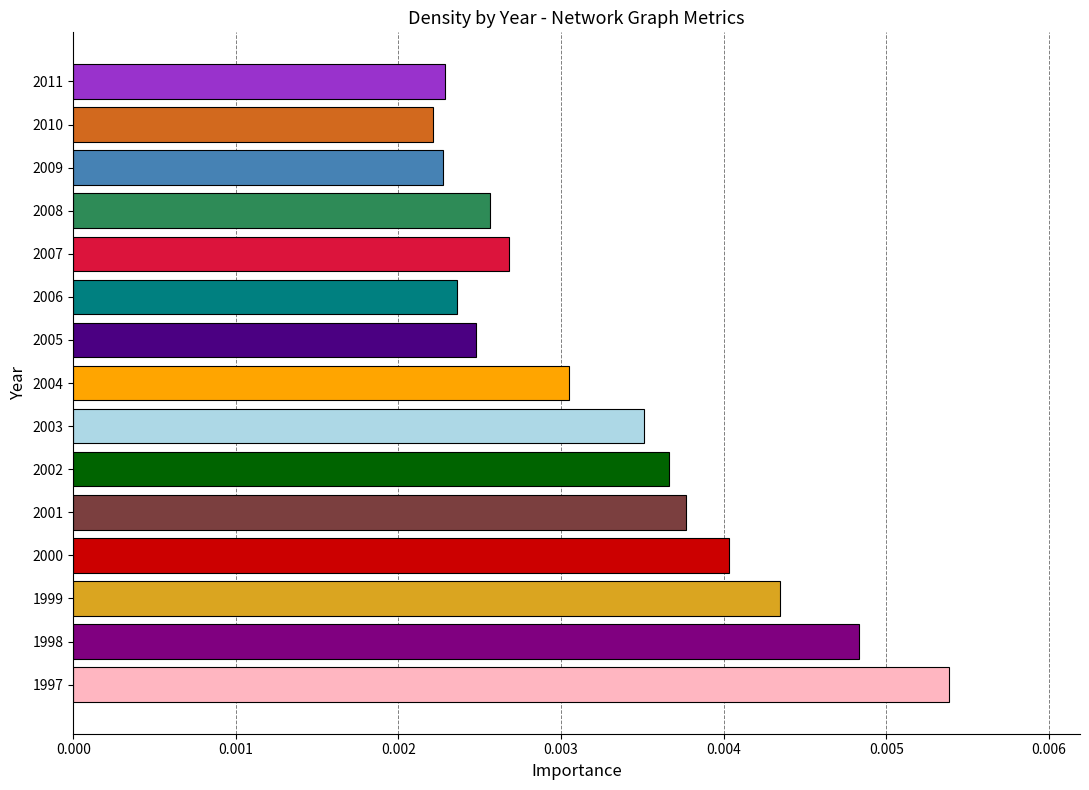

Between 2011 and 2007, which is larger?

2007